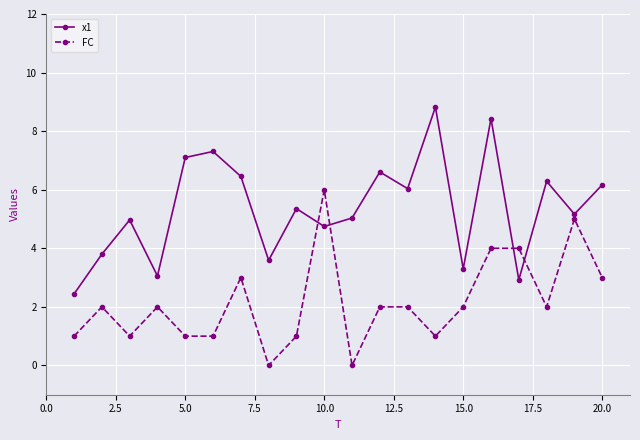

Which series has the largest total across all categories?

x1